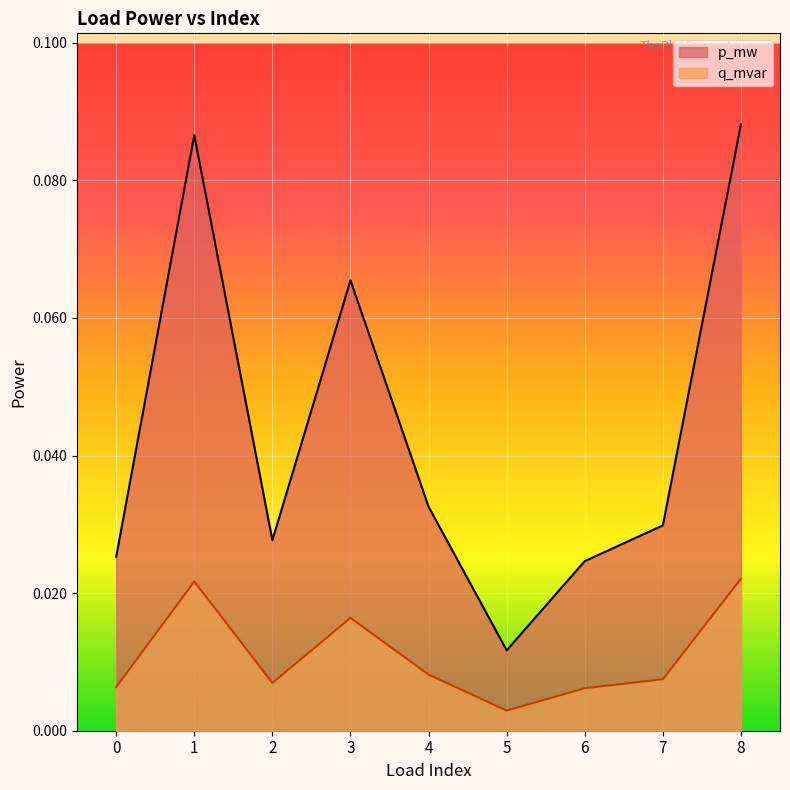

Count the q_mvar values in the range 0 to 1.

9